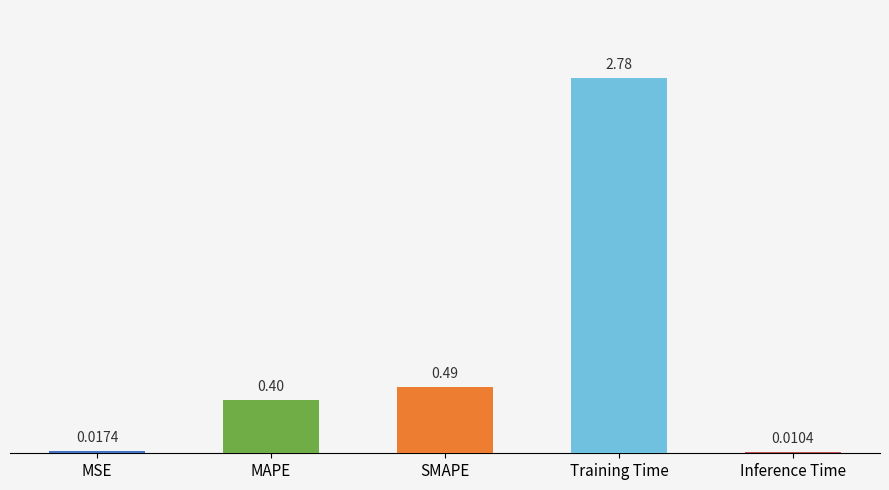

Which label corresponds to the largest value in the chart?

Training Time